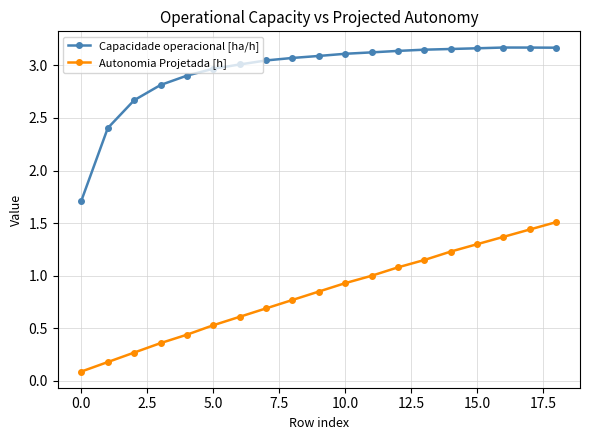

Count the number of categories in the chart.

19